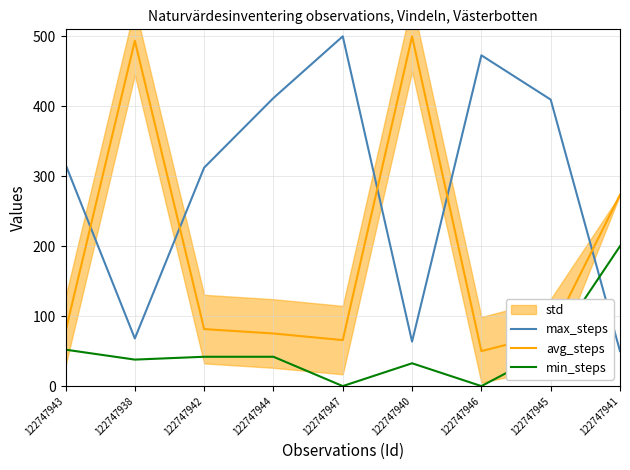

What is the maximum value for min_steps?

200.0